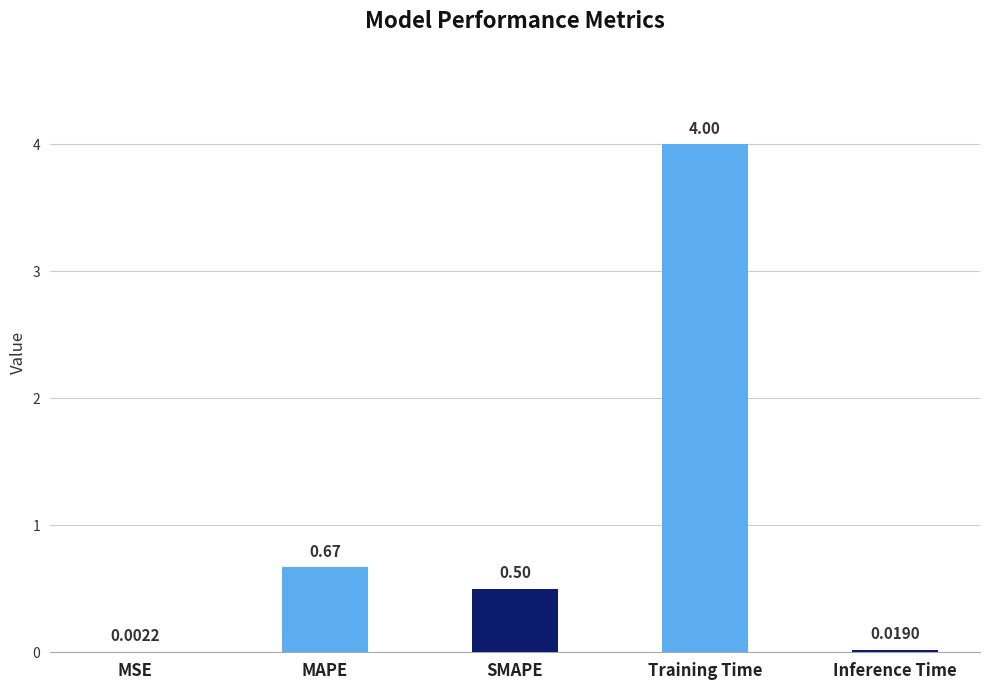

What is the change in value from MSE to SMAPE?

+0.5